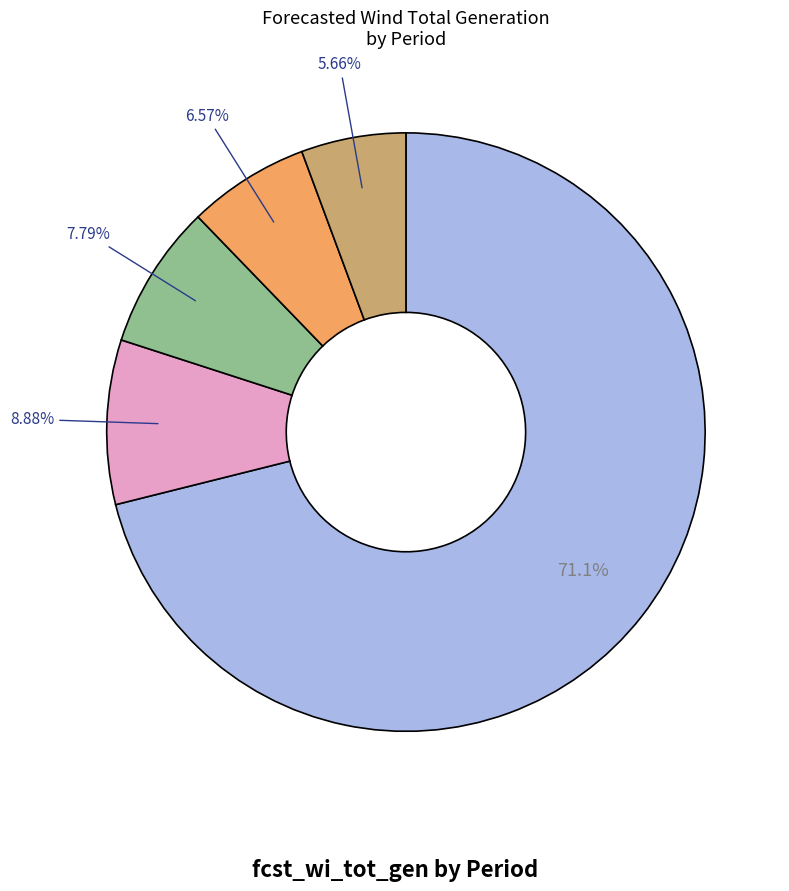

Does any single category account for the majority?

Yes